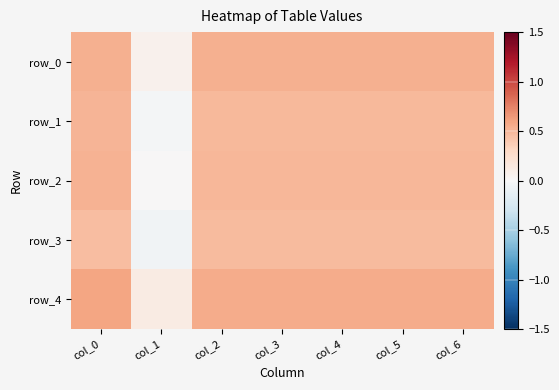

At which label does row_4 reach its minimum?

col_1